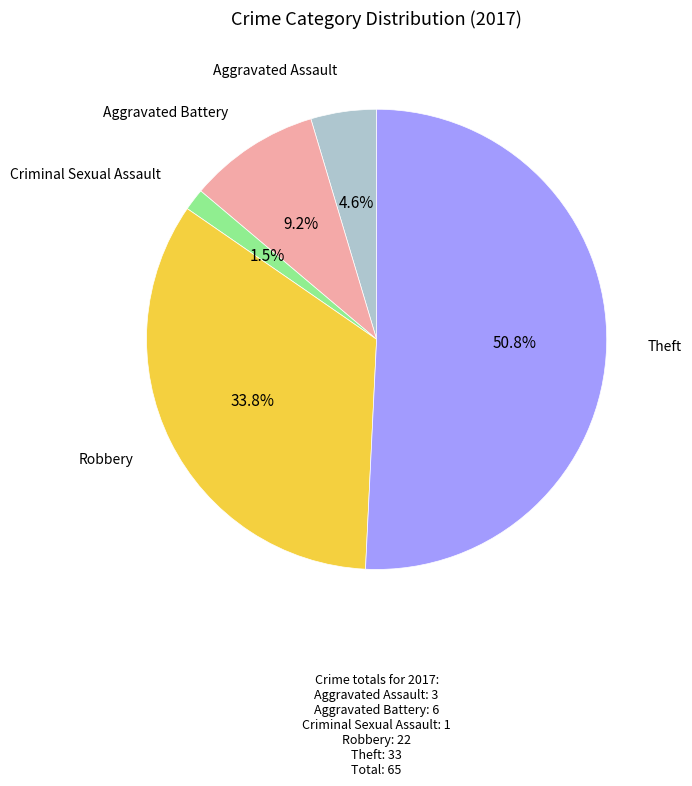

To the nearest percent, what portion does Aggravated Assault represent?

5%